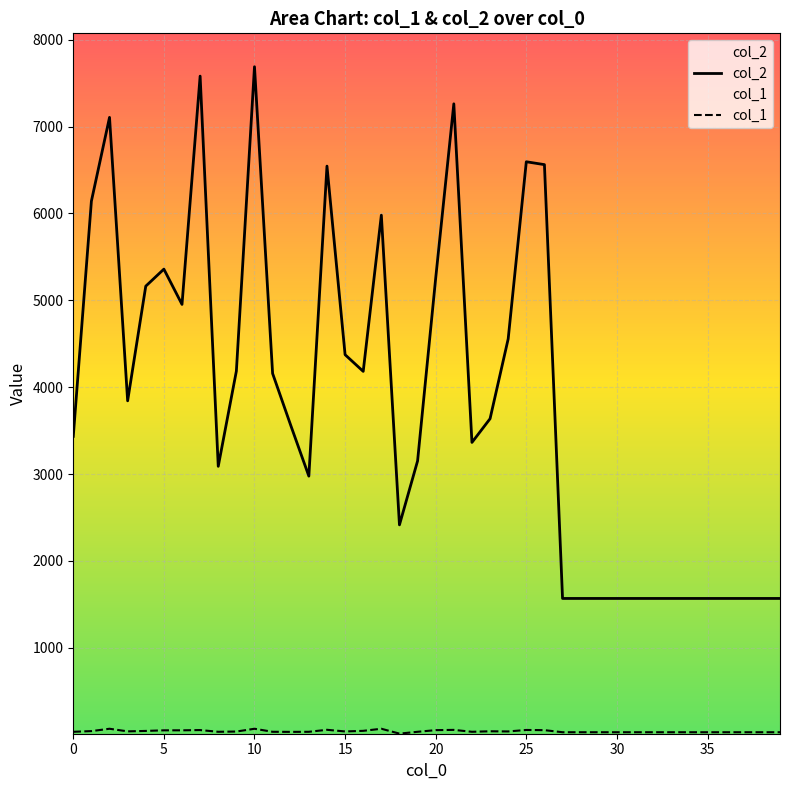

At which category does the chart reach its peak across all series?

10